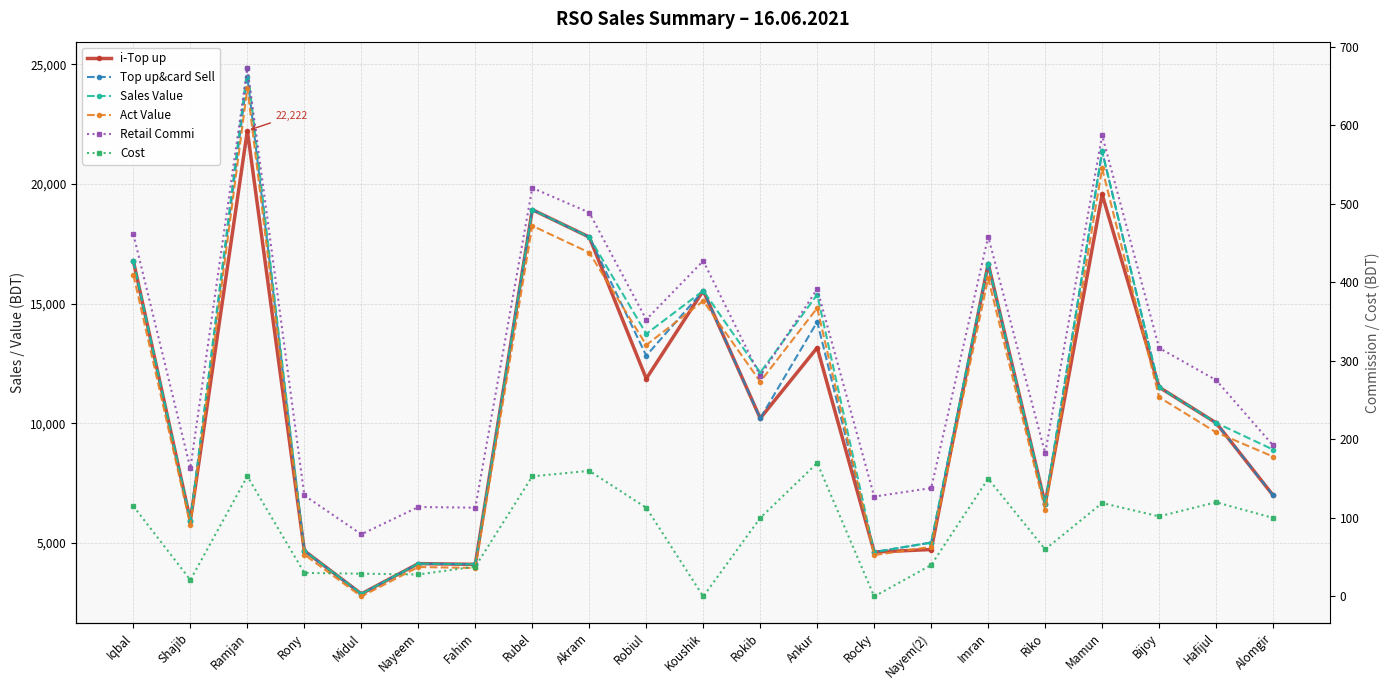

What value does the Sales Value series have at Robiul?

13736.0